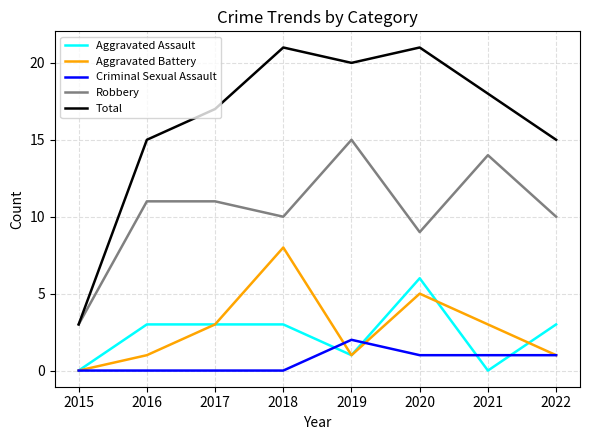

Which series has the largest range (max minus min)?

Total